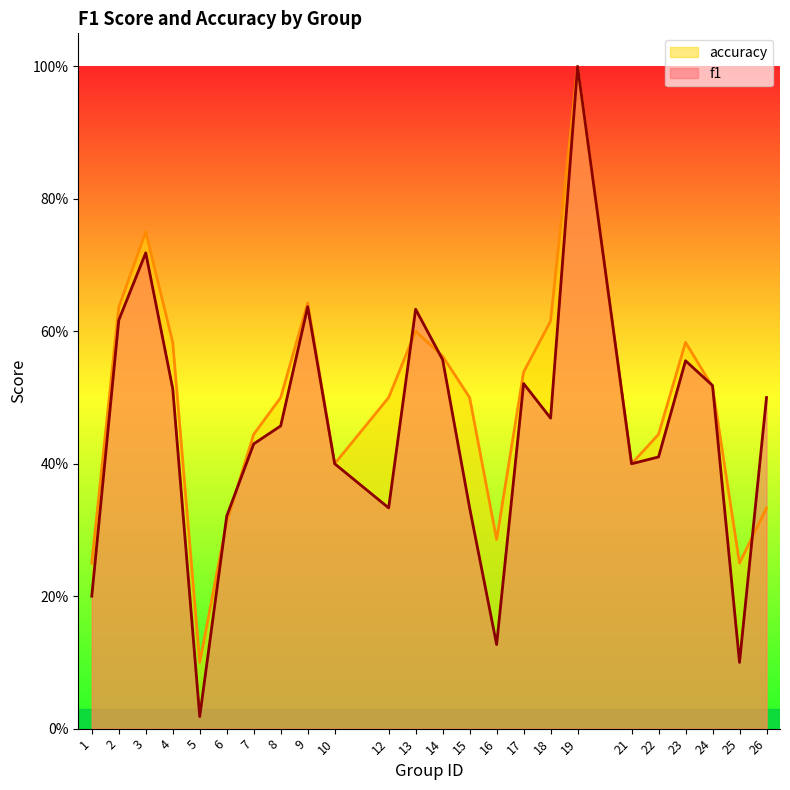

Reading left to right, list all the values displayed in this chart.

f1: 1=0.2	2=0.6	3=0.7	4=0.5	5=0.0	6=0.3	7=0.4	8=0.5	9=0.6	10=0.4	12=0.3	13=0.6	14=0.6	15=0.3	16=0.1	17=0.5	18=0.5	19=1.0	21=0.4	22=0.4	23=0.6	24=0.5	25=0.1	26=0.5
accuracy: 1=0.2	2=0.6	3=0.8	4=0.6	5=0.1	6=0.3	7=0.4	8=0.5	9=0.6	10=0.4	12=0.5	13=0.6	14=0.6	15=0.5	16=0.3	17=0.5	18=0.6	19=1.0	21=0.4	22=0.4	23=0.6	24=0.5	25=0.2	26=0.3